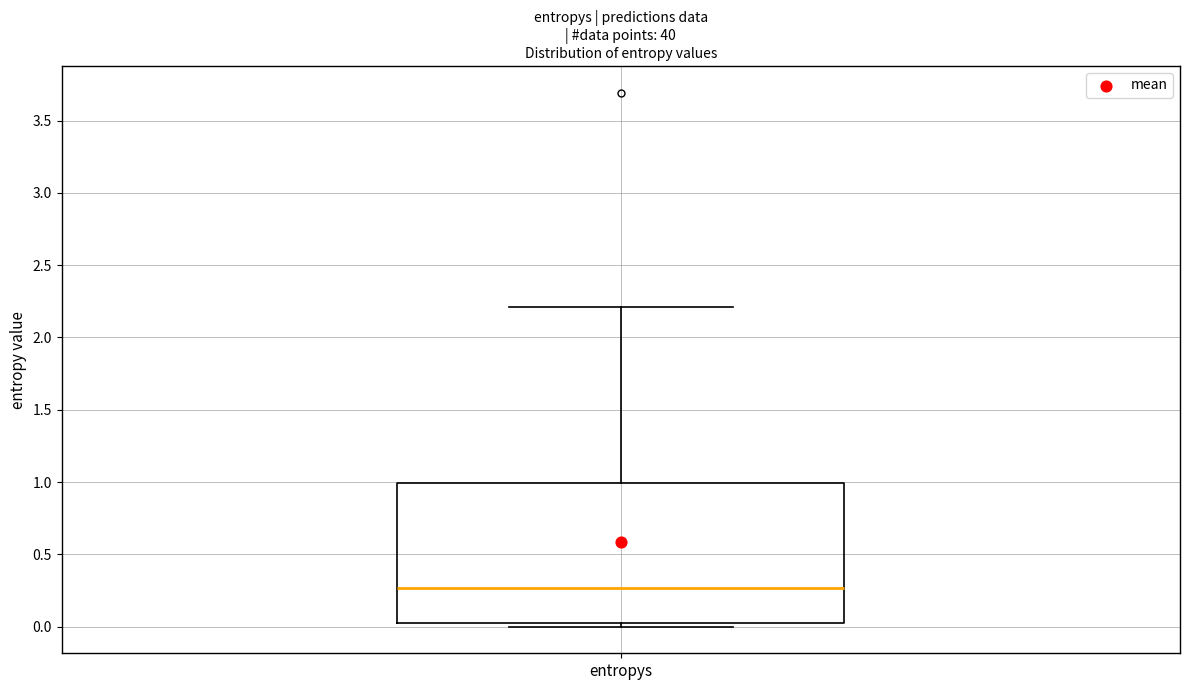

Where is the lower edge of the box for entropys on the y-axis? The values are not printed on the chart, so give them approximately, as read against the axis.

0.00